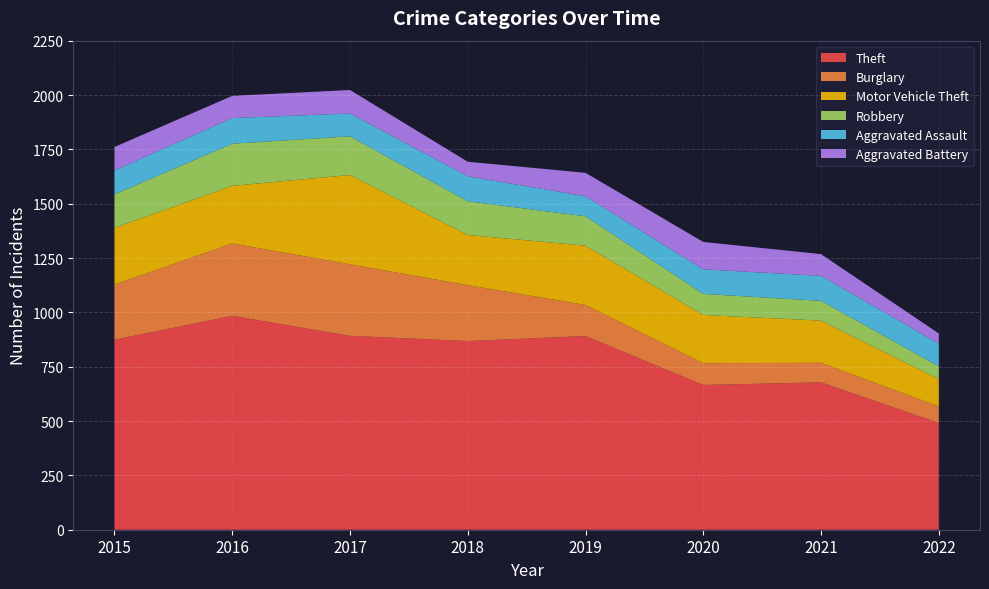

Reading left to right, what are all the values shown in this chart?

Theft: 2015=874	2016=984	2017=892	2018=868	2019=891	2020=666	2021=678	2022=491
Burglary: 2015=254	2016=333	2017=329	2018=257	2019=143	2020=100	2021=90	2022=76
Motor Vehicle Theft: 2015=261	2016=265	2017=411	2018=231	2019=273	2020=222	2021=194	2022=126
Robbery: 2015=154	2016=194	2017=178	2018=155	2019=135	2020=97	2021=91	2022=59
Aggravated Assault: 2015=110	2016=118	2017=105	2018=115	2019=92	2020=113	2021=115	2022=104
Aggravated Battery: 2015=108	2016=102	2017=108	2018=67	2019=108	2020=126	2021=100	2022=47